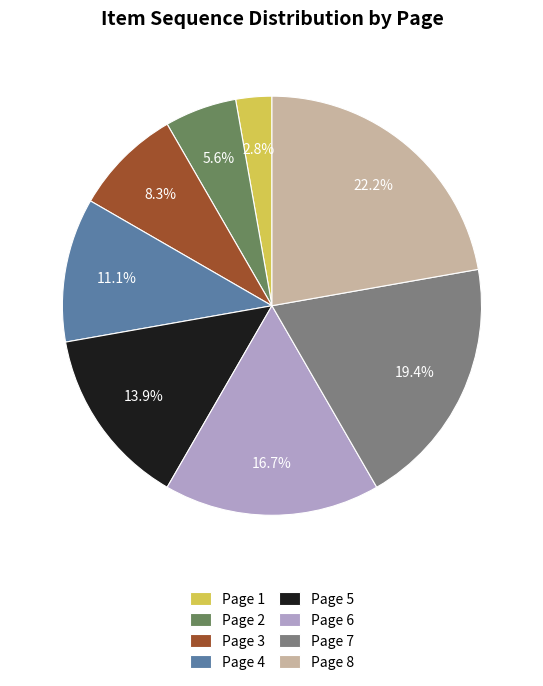

To the nearest percent, what portion does Page 3 represent?

8%